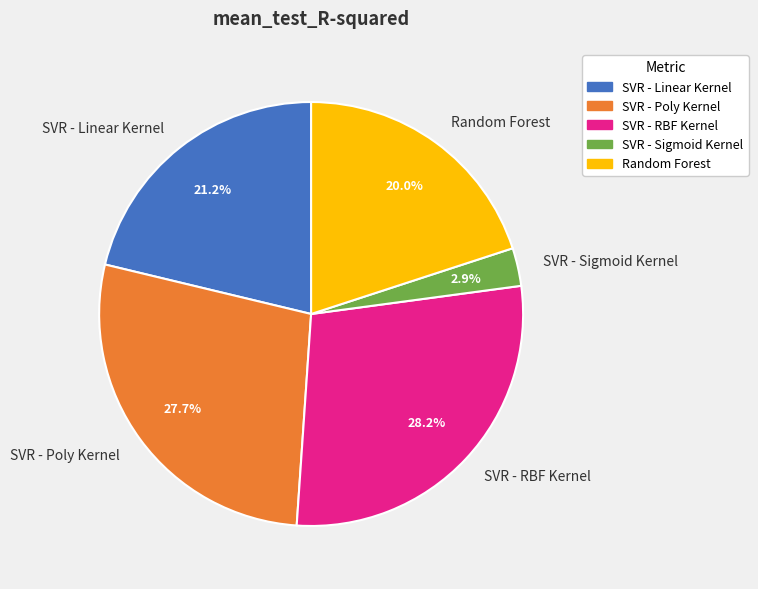

What percentage is NOT represented by SVR - RBF Kernel?

71.8%